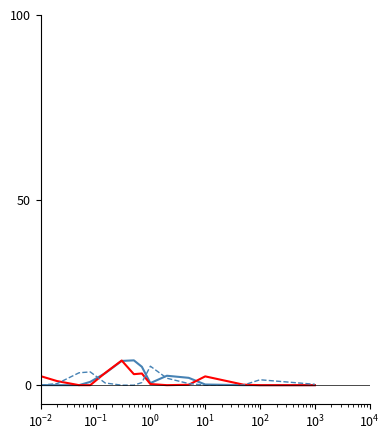

Is this an area chart (filled region under the line)?

No